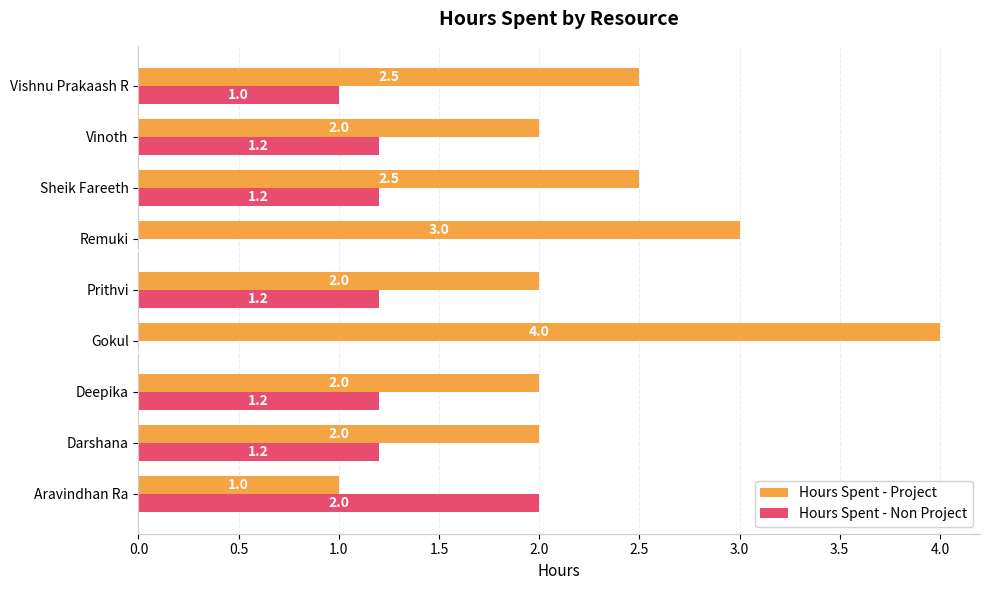

What is the sum of the Hours Spent - Project values at Sheik Fareeth and Darshana?

4.5